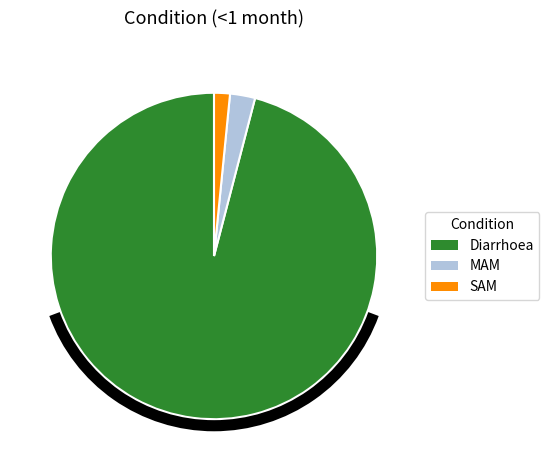

Is it true that MAM is 2% of the pie?

True